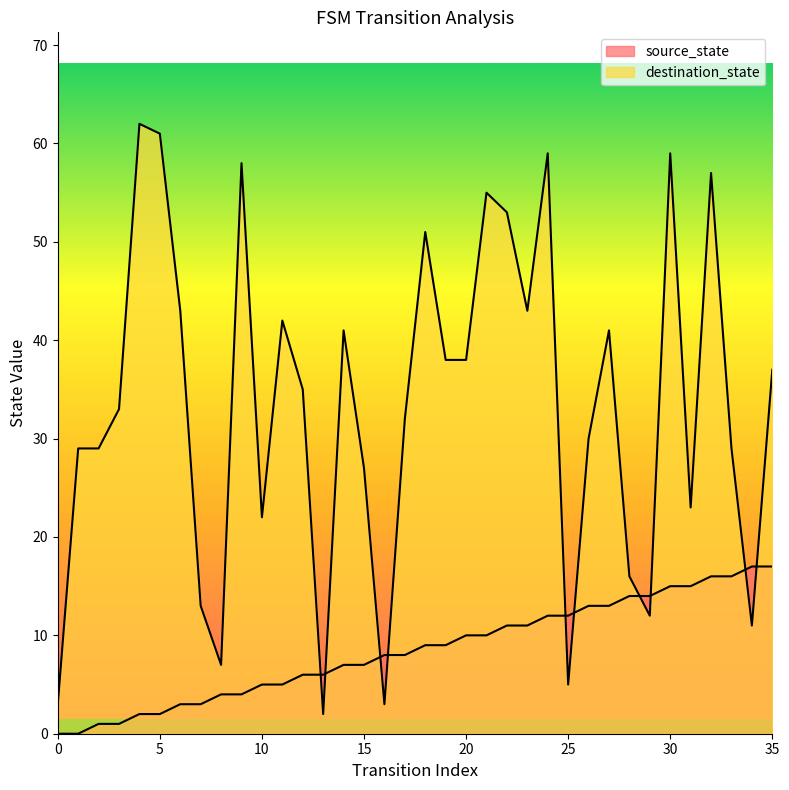

How many data points in source_state are less than 9?

18